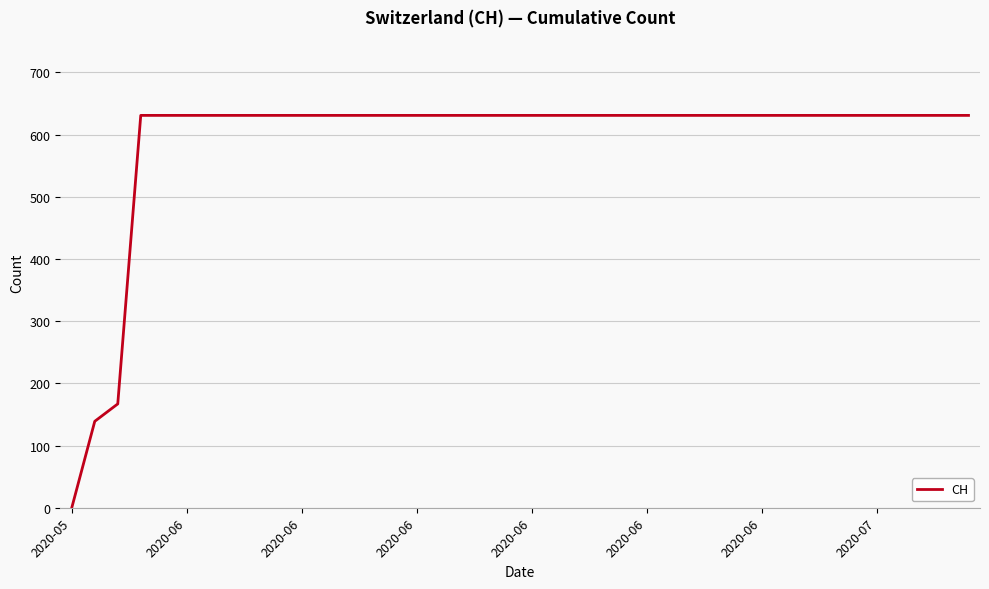

How many categories are shown in the chart?

40